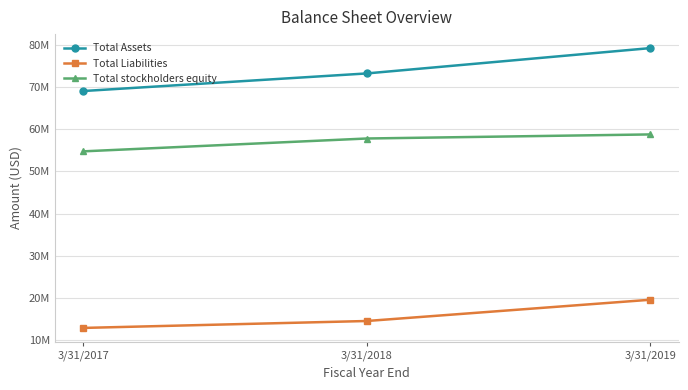

Which series changed the most between 3/31/2017 and 3/31/2018?

Total Assets